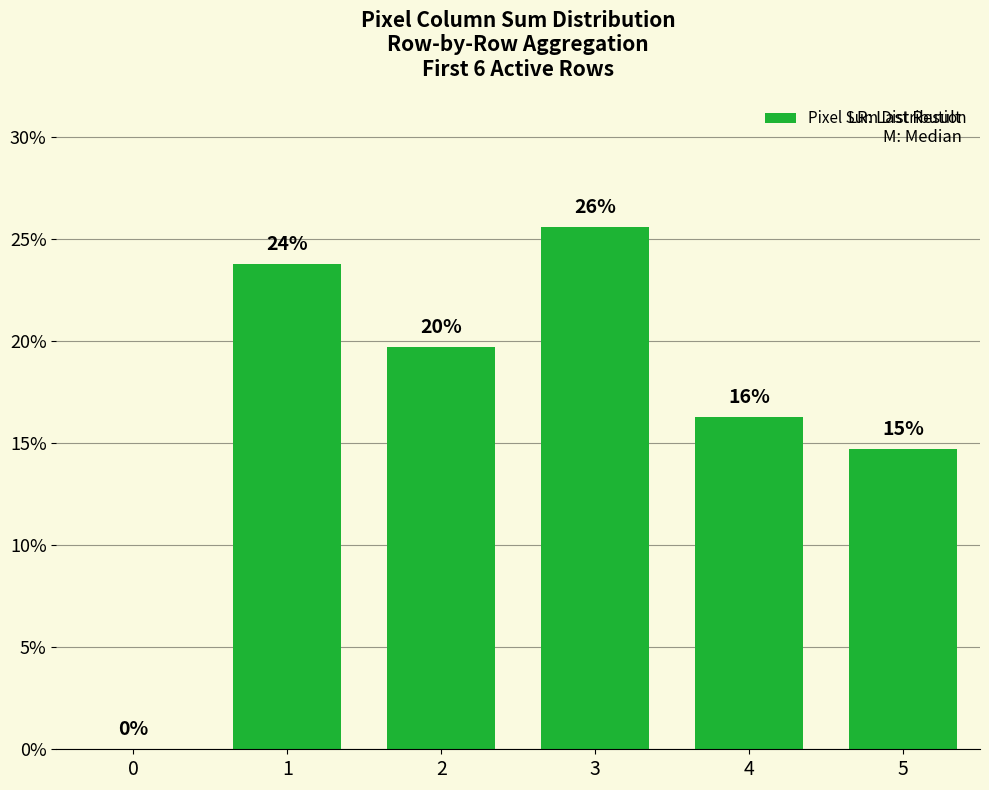

What is the difference between the values at 4 and 2?

3.4